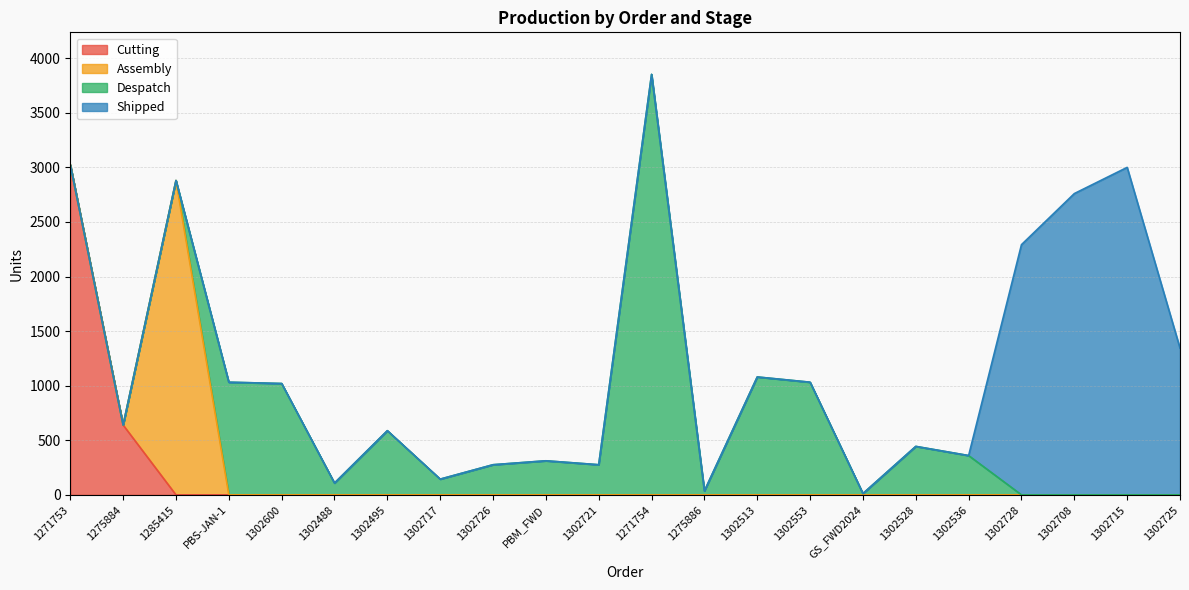

True or false: Assembly has a value of -1288 at 1302726.

False